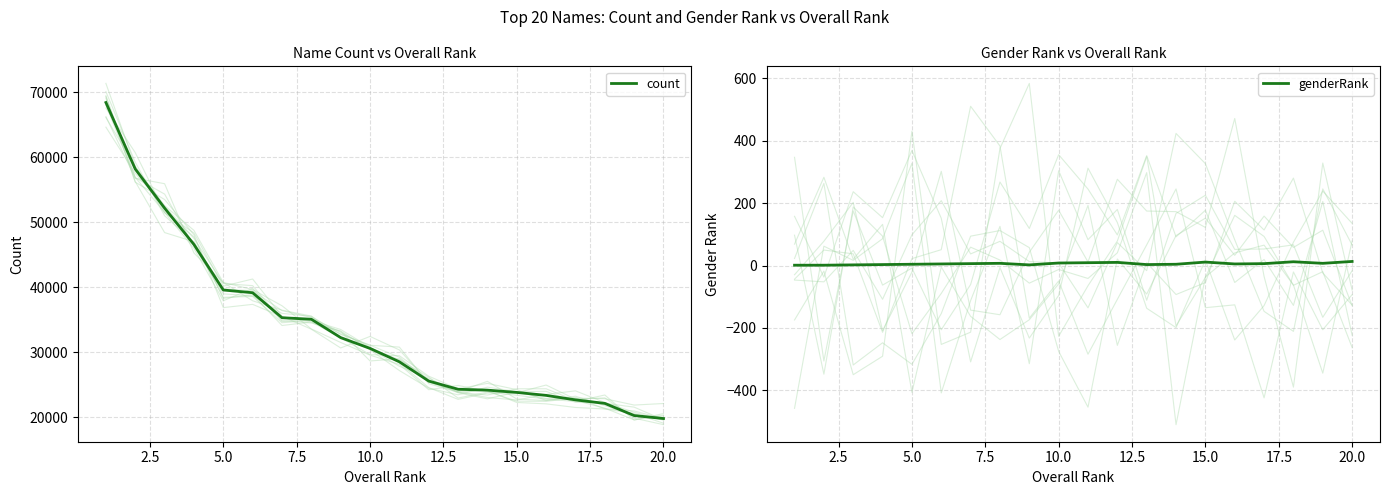

What is the average value of the count series?

33595